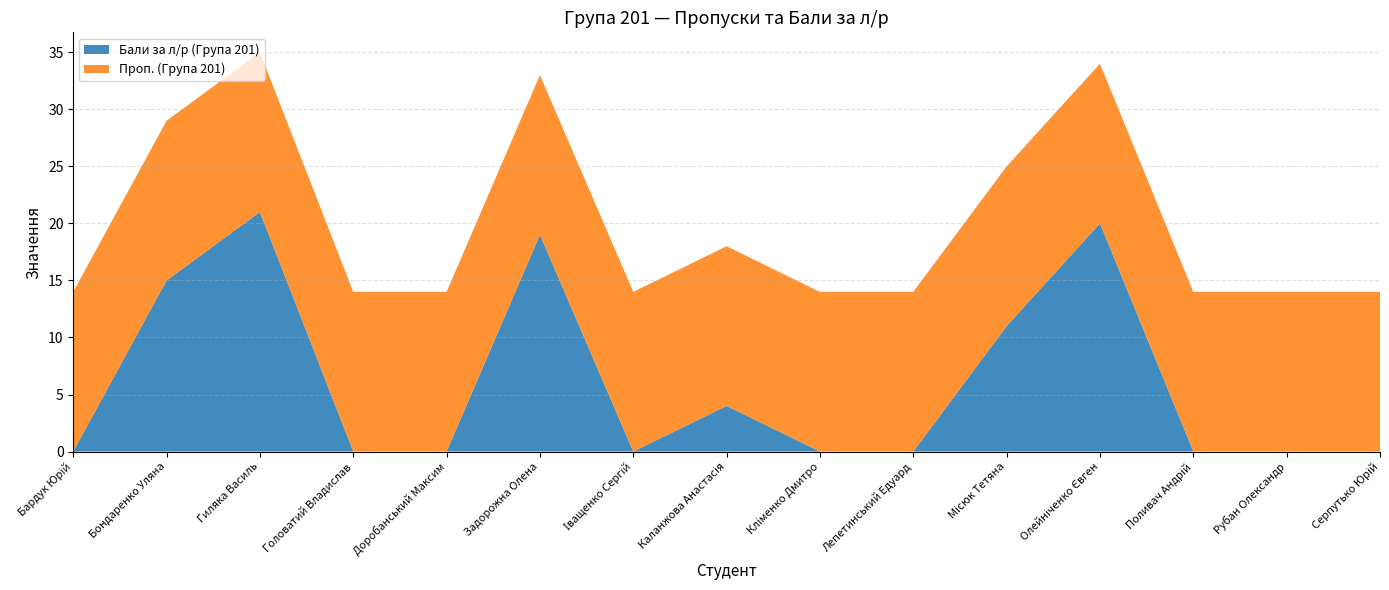

Reading left to right, transcribe all the data shown in this chart.

Бали за л/р (Група 201): Бардук Юрій=0	Бондаренко Уляна=15	Гиляка Василь=21	Головатий Владислав=0	Доробанський Максим=0	Задорожна Олена=19	Іващенко Сергій=0	Каланжова Анастасія=4	Кліменко Дмитро=0	Лепетинський Едуард=0	Місюк Тетяна=11	Олейніченко Євген=20	Поливач Андрій=0	Рубан Олександр=0	Серпутько Юрій=0
Проп. (Група 201): Бардук Юрій=14	Бондаренко Уляна=14	Гиляка Василь=14	Головатий Владислав=14	Доробанський Максим=14	Задорожна Олена=14	Іващенко Сергій=14	Каланжова Анастасія=14	Кліменко Дмитро=14	Лепетинський Едуард=14	Місюк Тетяна=14	Олейніченко Євген=14	Поливач Андрій=14	Рубан Олександр=14	Серпутько Юрій=14